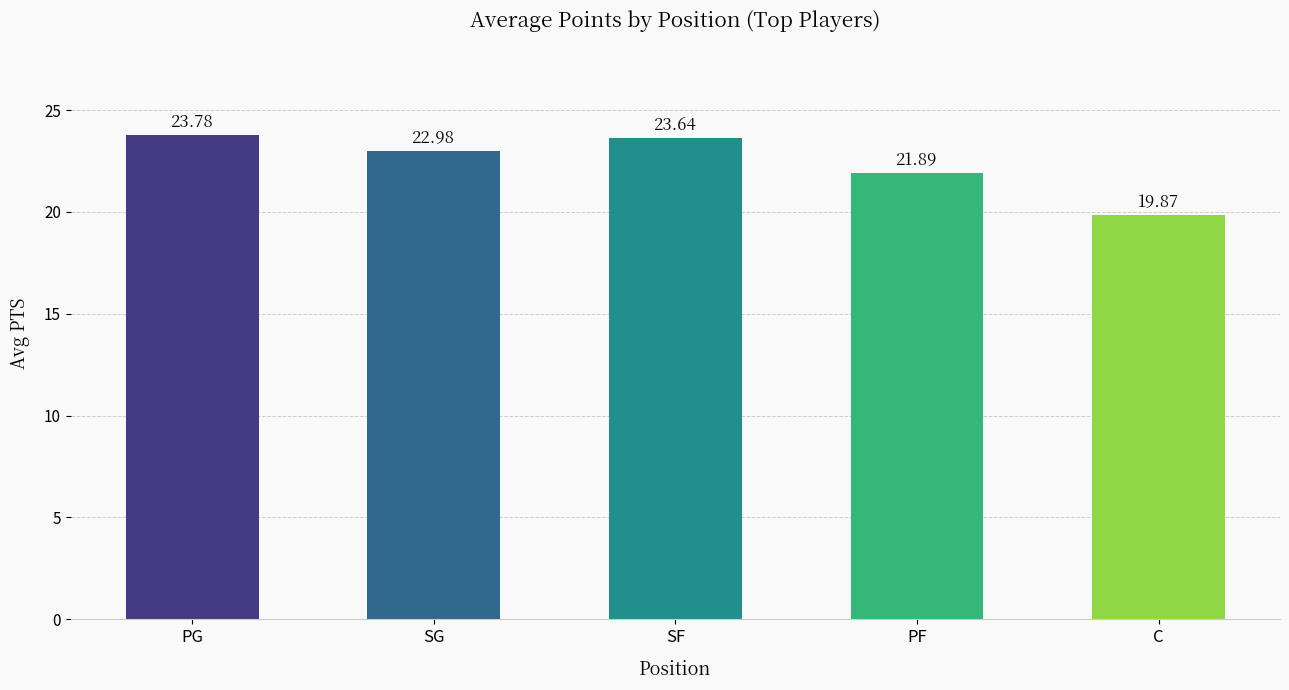

Reading left to right, list all the values displayed in this chart.

23.8	23.0	23.6	21.9	19.9